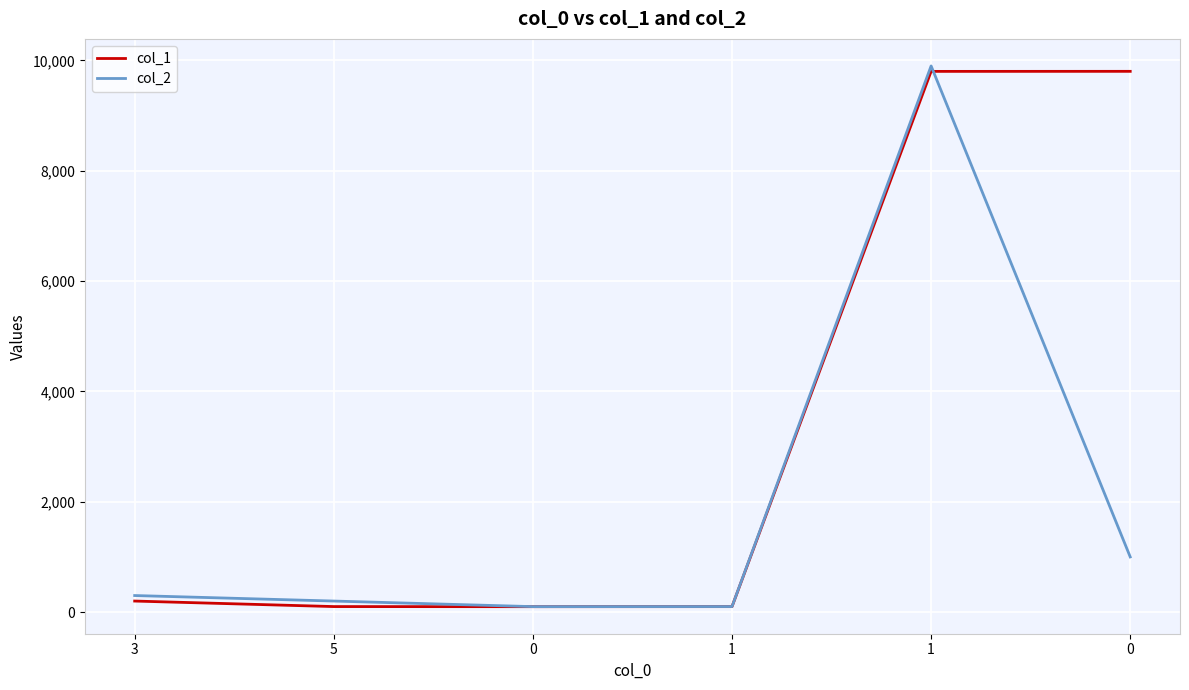

What is the difference between the maximum and second lowest values in the col_1 series?

9703